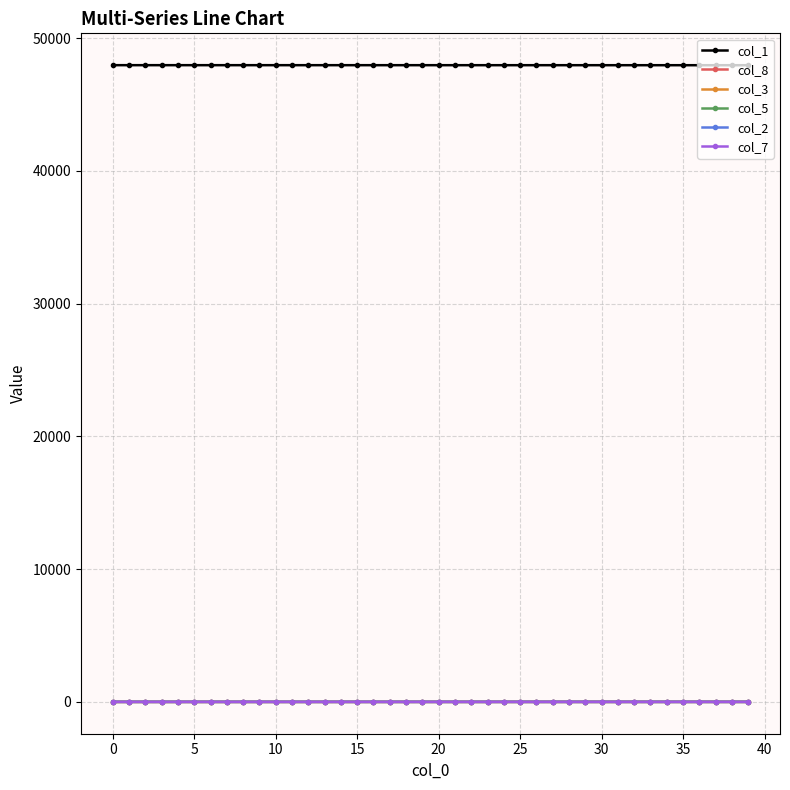

True or false: col_2 and col_1 cross at least once.

False